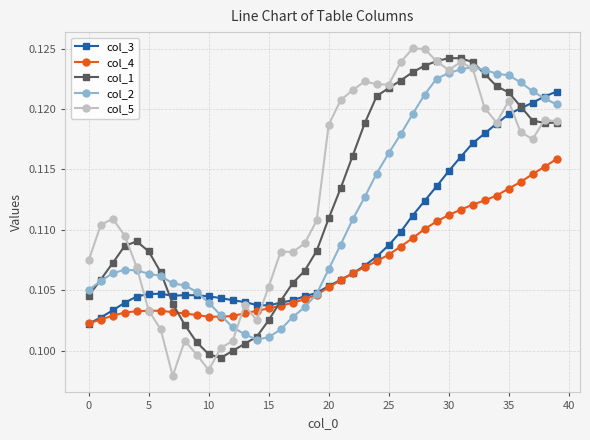

Is this an area chart (filled region under the line)?

No